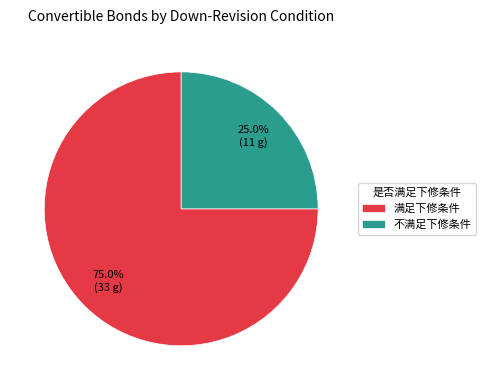

What is the total percentage of 满足下修条件 and 不满足下修条件?

100.0%